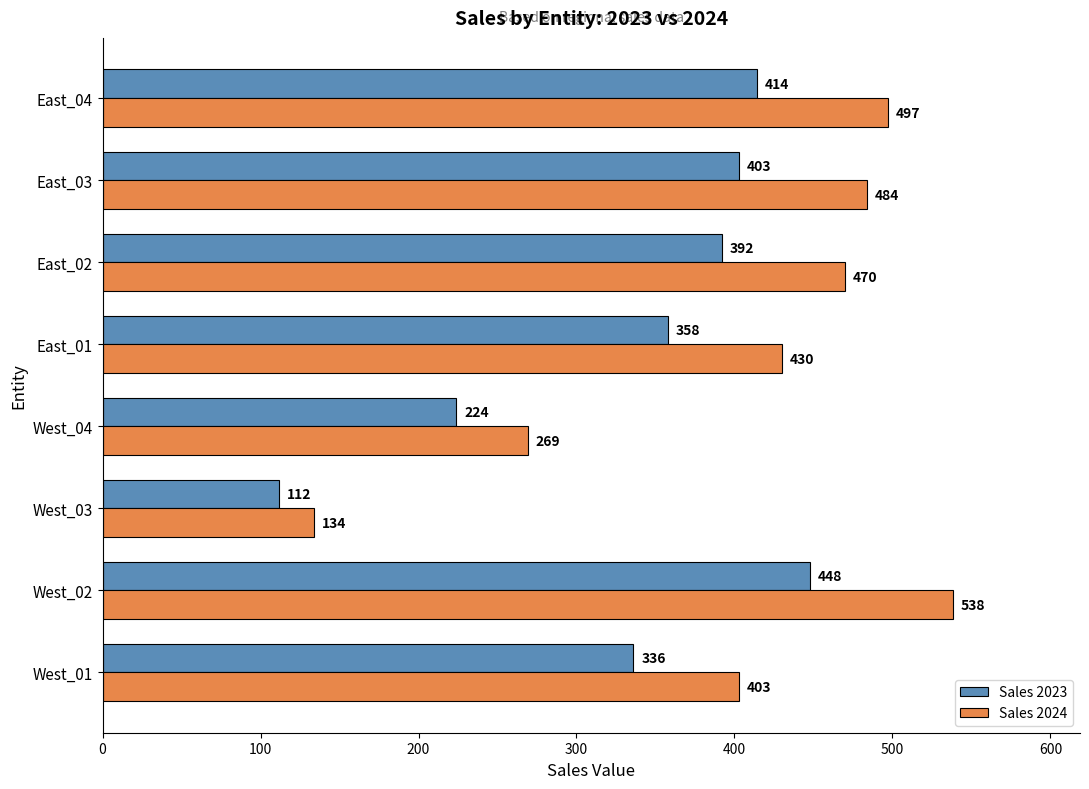

What is the difference between the second highest and minimum values in the Sales 2023 series?

302